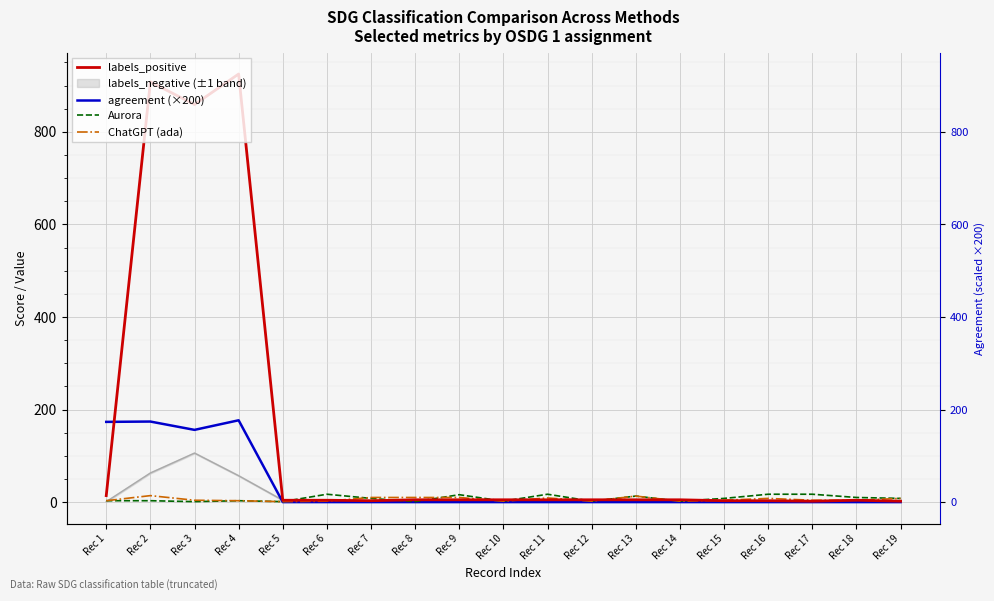

What is the maximum value shown in the chart?

925.0